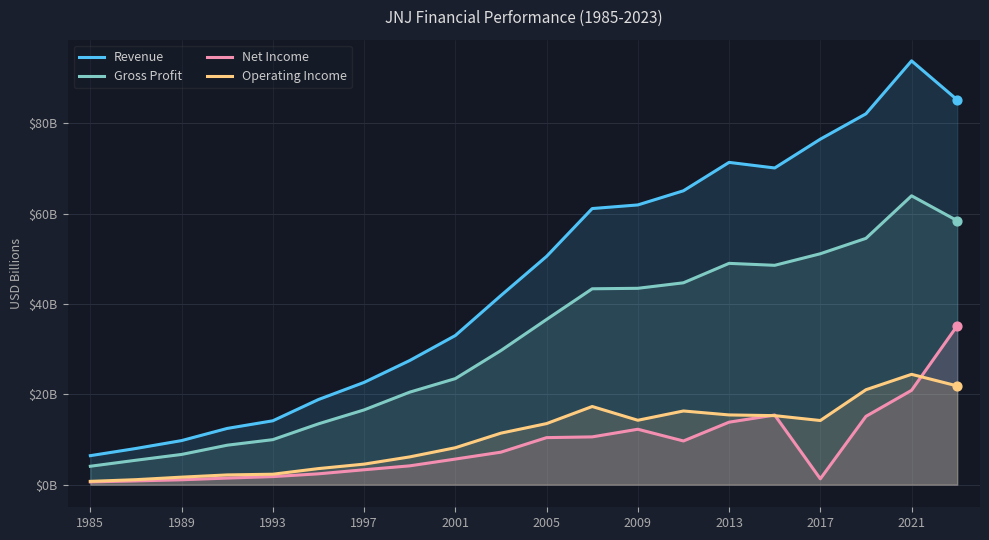

What are all the series names shown in the legend?

Revenue, Gross Profit, Net Income, Operating Income